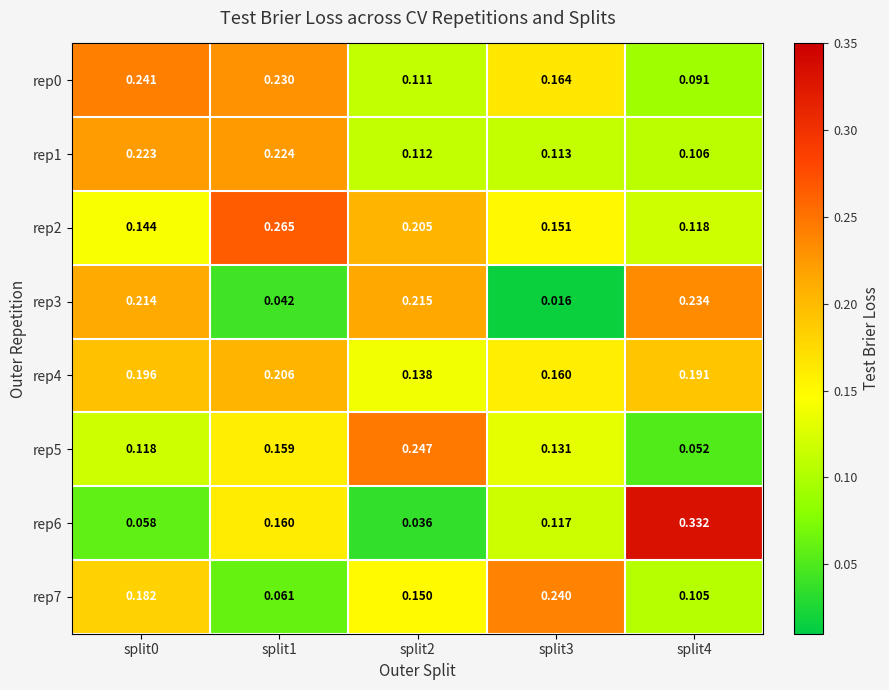

Is the value of rep7 at split4 greater than the value of rep0 at split1?

No